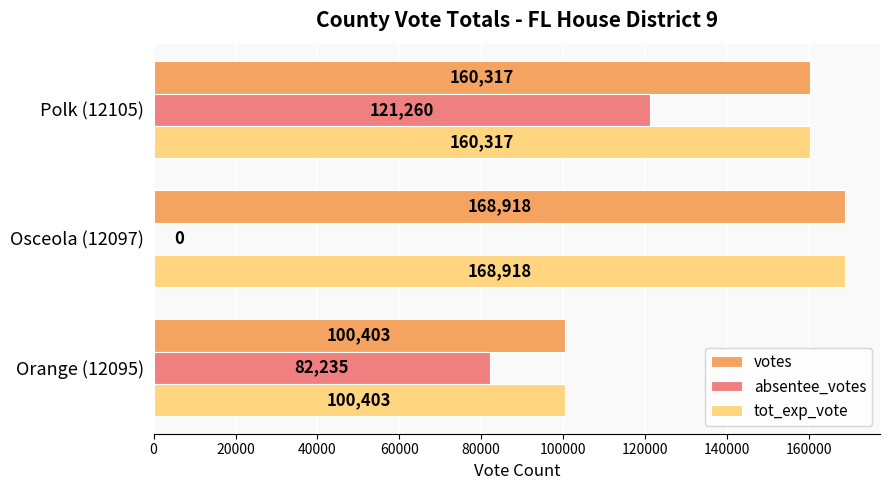

Count the absentee_votes values in the range 0 to 121260.

3